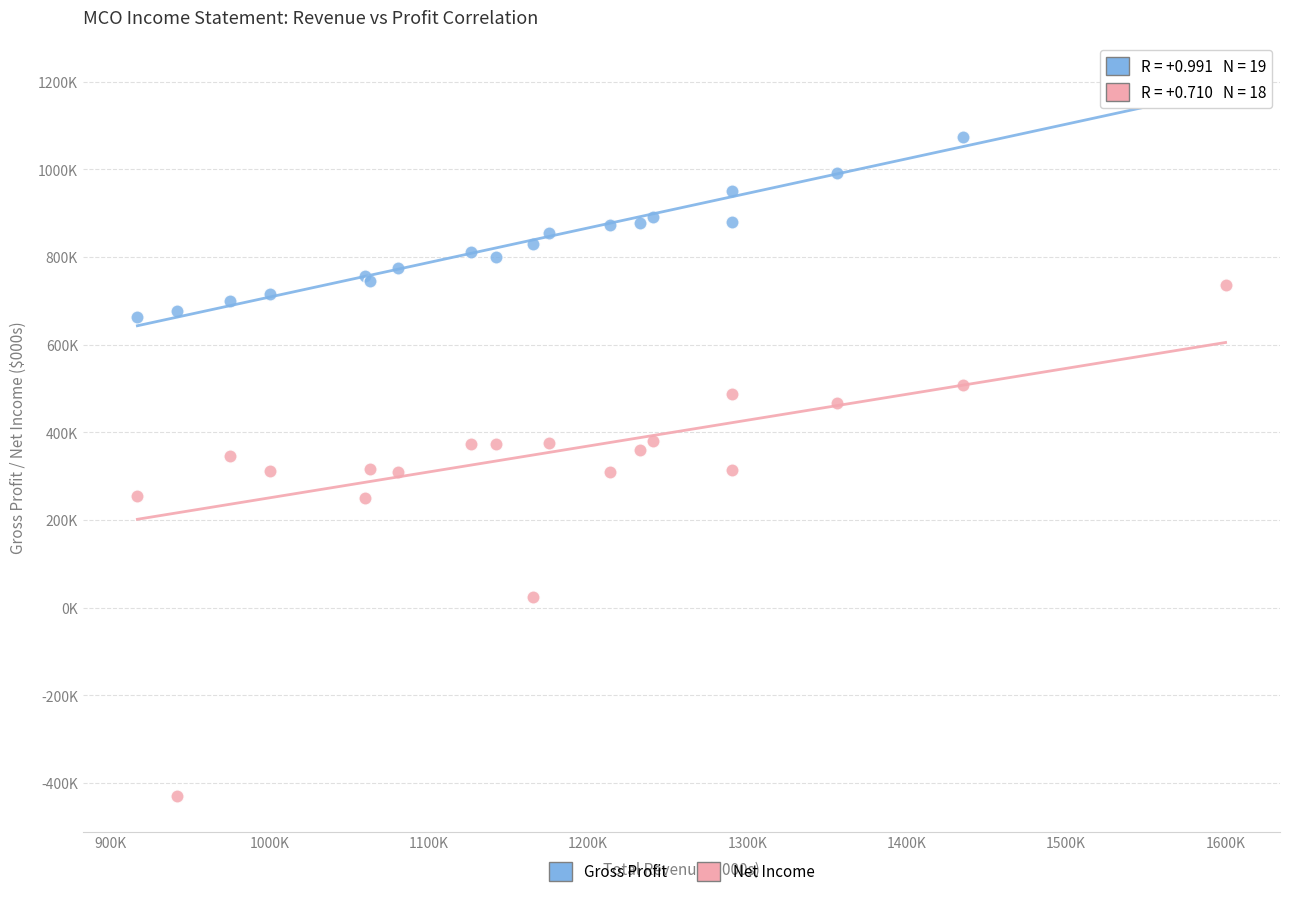

What are all the series names shown in the legend?

Gross Profit, Net Income